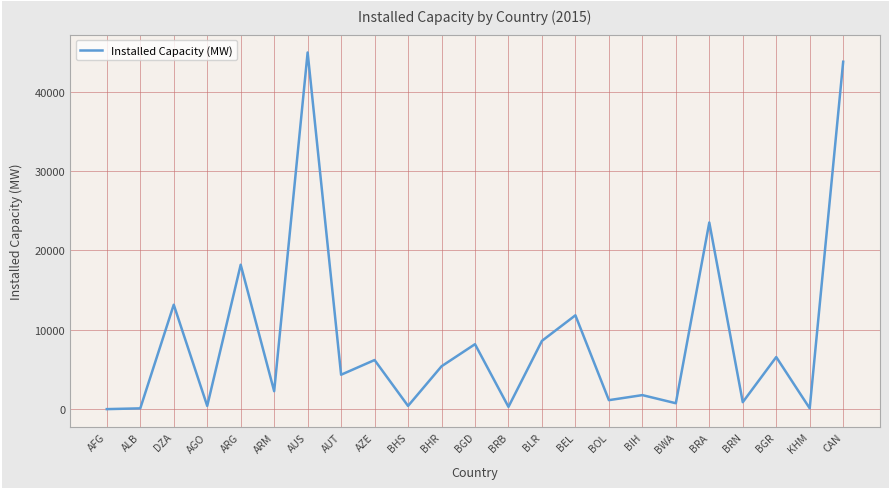

What is the average value?

8809